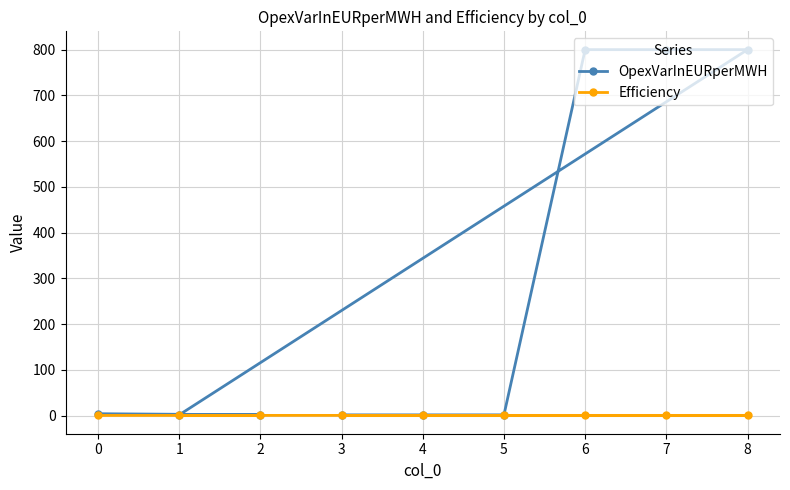

What is the difference between the highest and lowest values at 3?

1.1